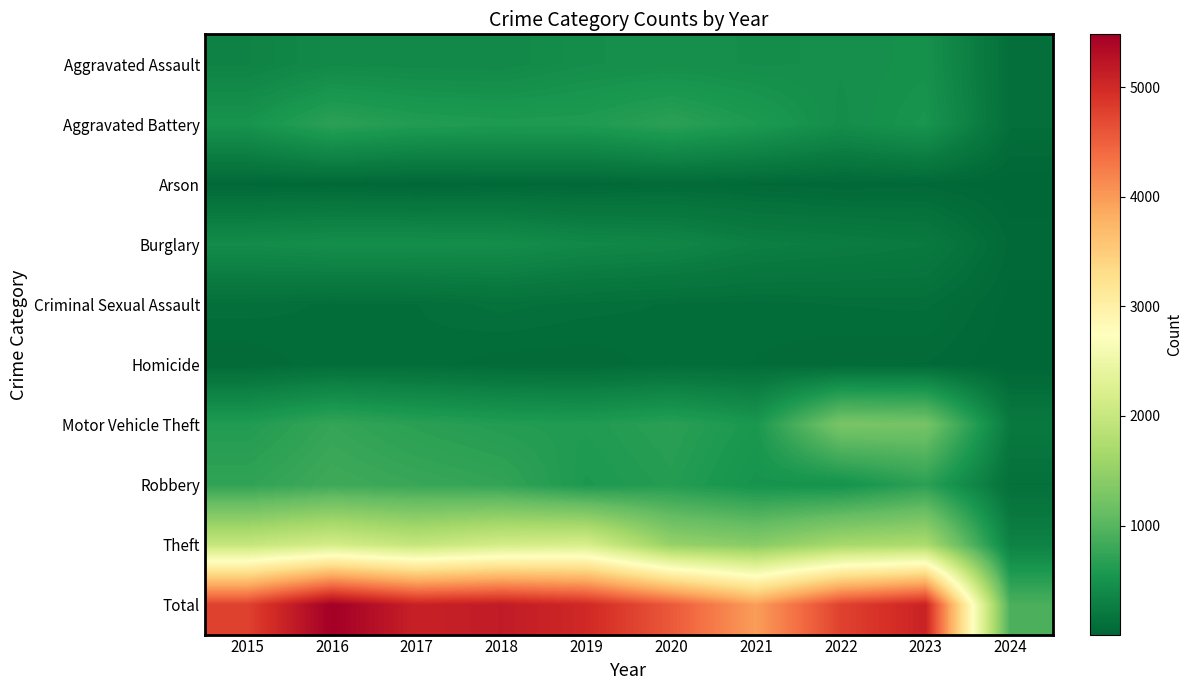

Reading left to right, transcribe all the data shown in this chart.

Aggravated Assault: 2015=323	2016=402	2017=396	2018=392	2019=452	2020=466	2021=452	2022=458	2023=488	2024=100
Aggravated Battery: 2015=515	2016=691	2017=623	2018=600	2019=608	2020=686	2021=587	2022=446	2023=529	2024=98
Arson: 2015=35	2016=40	2017=23	2018=37	2019=32	2020=55	2021=43	2022=31	2023=39	2024=6
Burglary: 2015=421	2016=451	2017=453	2018=443	2019=383	2020=357	2021=280	2022=253	2023=224	2024=44
Criminal Sexual Assault: 2015=105	2016=87	2017=91	2018=123	2019=102	2020=89	2021=81	2022=93	2023=97	2024=17
Homicide: 2015=50	2016=87	2017=82	2018=56	2019=53	2020=81	2021=69	2022=49	2023=48	2024=7
Motor Vehicle Theft: 2015=614	2016=756	2017=680	2018=631	2019=611	2020=673	2021=560	2022=1272	2023=1244	2024=215
Robbery: 2015=726	2016=819	2017=780	2018=741	2019=577	2020=637	2021=506	2022=495	2023=690	2024=110
Theft: 2015=1981	2016=2148	2017=1968	2018=2140	2019=2190	2020=1512	2021=1392	2022=1664	2023=1718	2024=314
Total: 2015=4770	2016=5481	2017=5096	2018=5163	2019=5008	2020=4556	2021=3970	2022=4761	2023=5077	2024=911